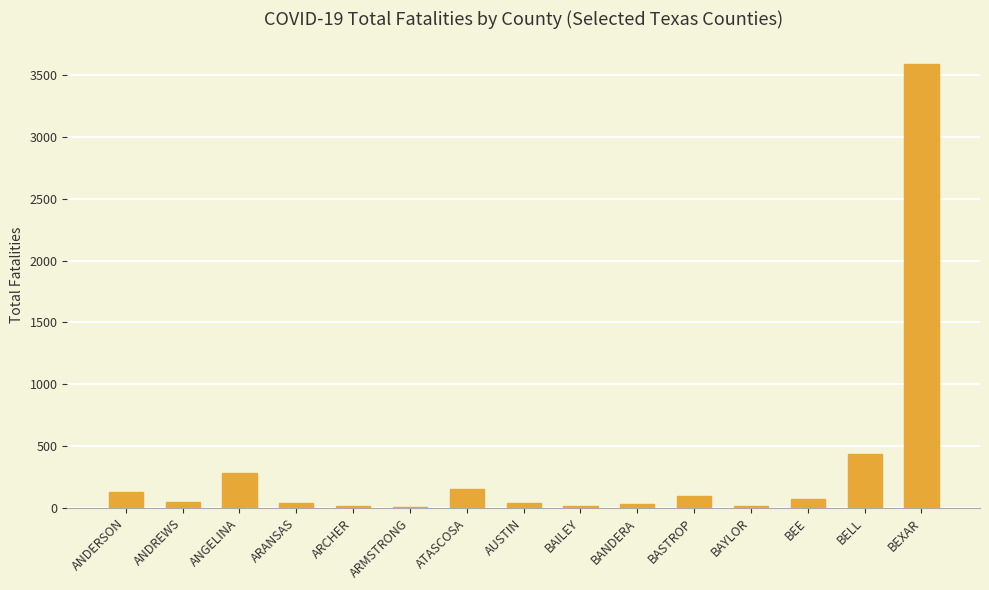

What is the change in value from ARMSTRONG to BAYLOR?

+7